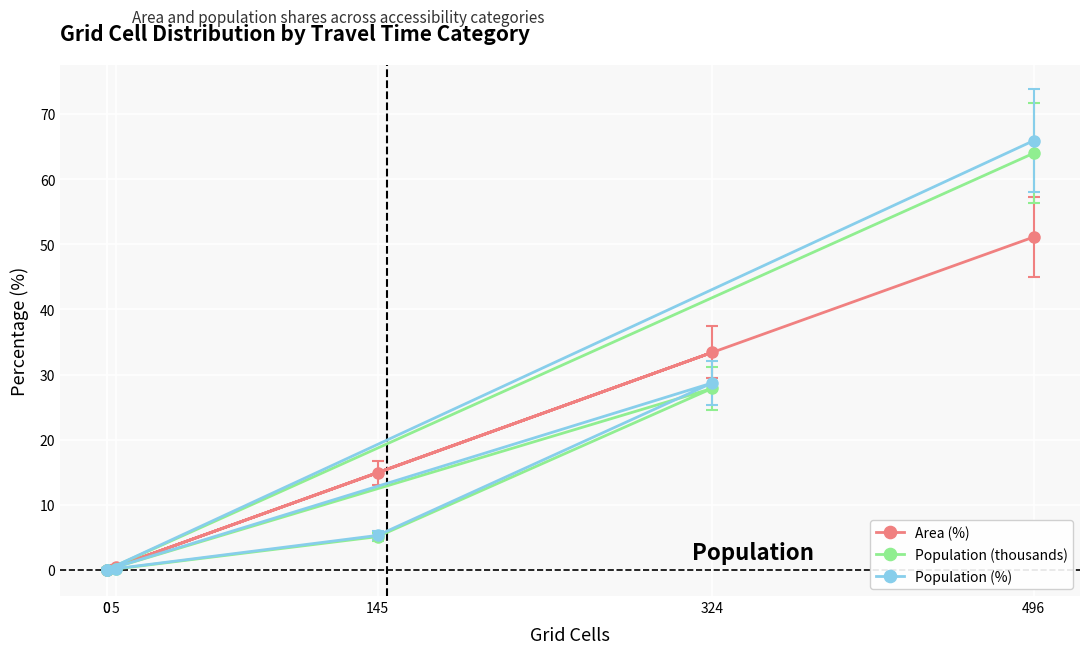

Rank the series by their maximum value, from highest to lowest.

Population (%), Population (thousands), Area (%)